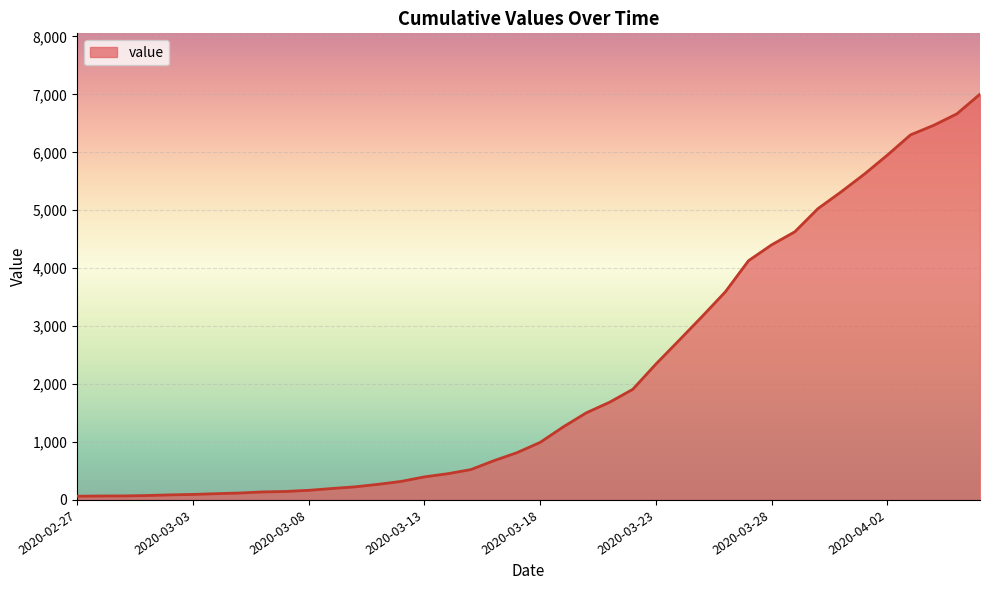

What is the difference between the maximum and minimum values?

6939